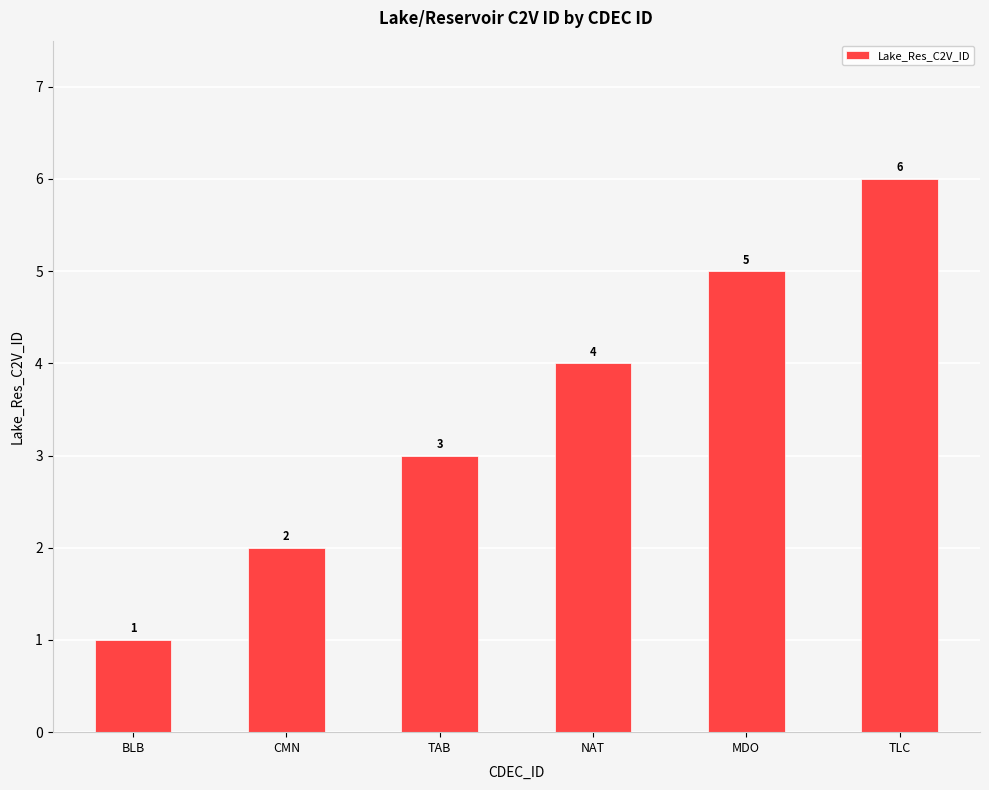

How many values are below 4?

3